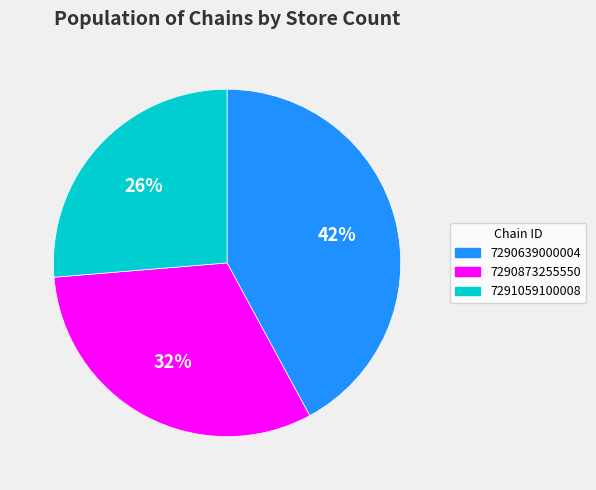

Combined, do 7290639000004 and 7290873255550 account for over 50%?

Yes